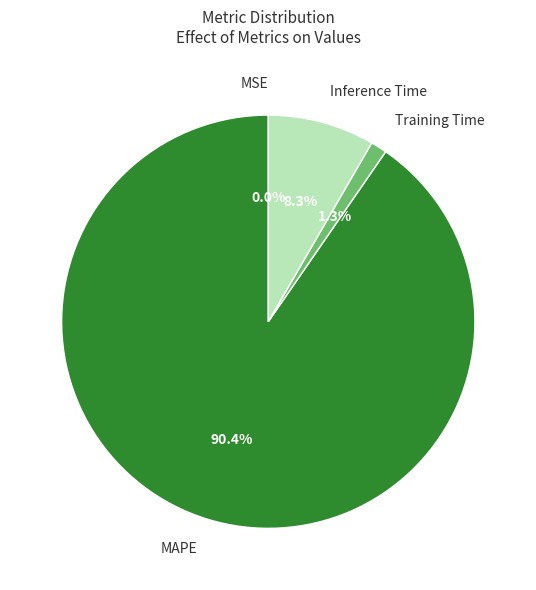

True or false: Training Time accounts for 1% of the total.

True